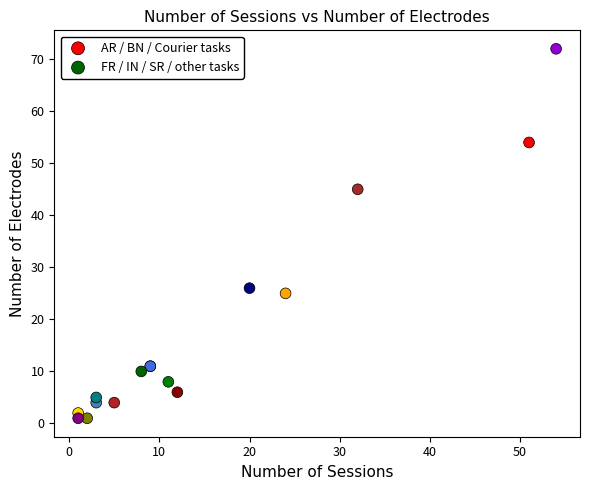

Which series reaches the maximum Y coordinate?

FR / IN / SR / other tasks